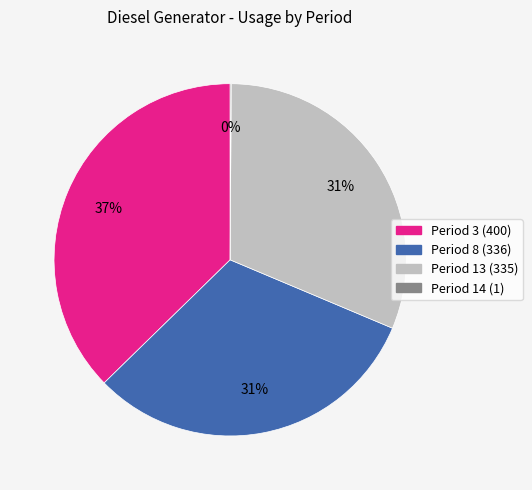

To the nearest percent, what is the average slice percentage?

25%